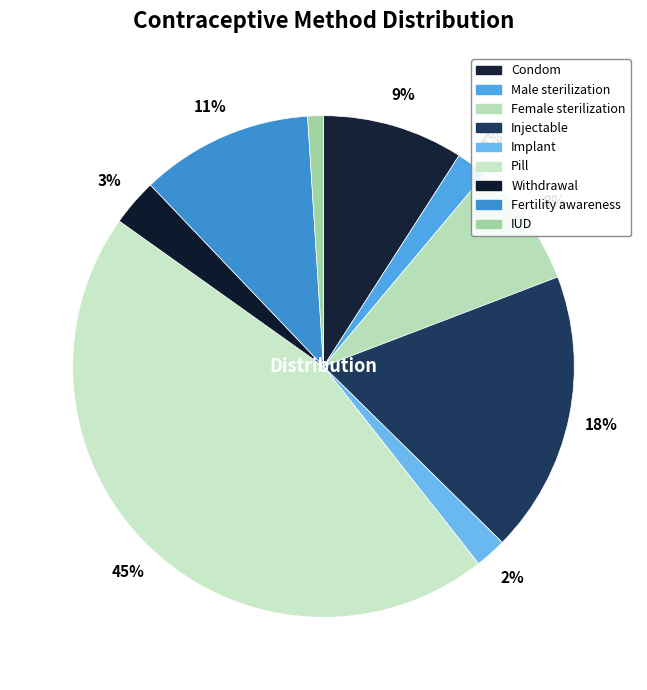

What percentage is the Implant slice, to the nearest percent?

2%